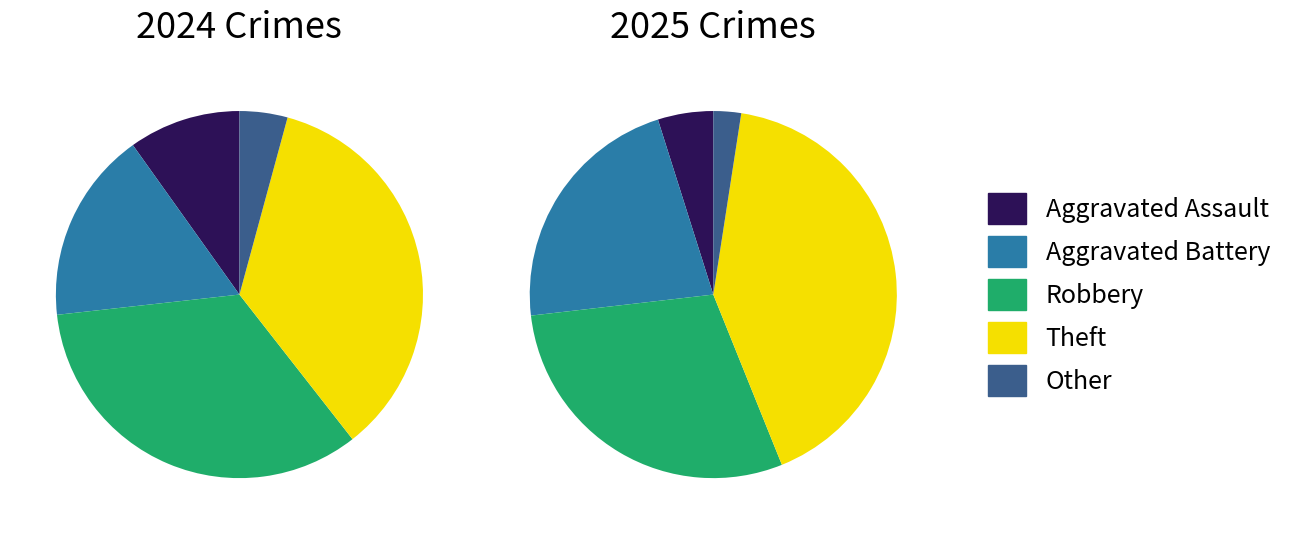

Is it true that values_2025 is 26% of the pie?

False